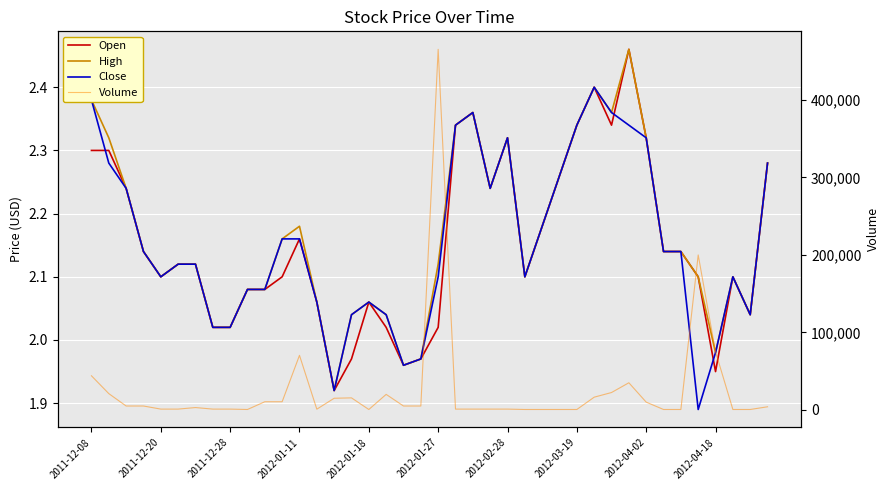

Where does the Volume series first go above 4000?

2011-12-08